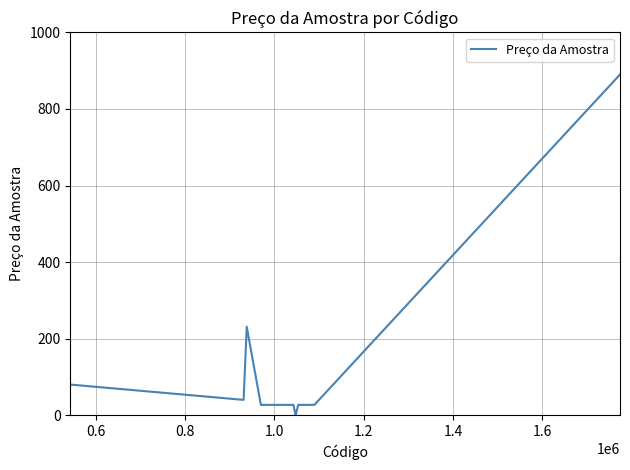

What is the difference between the maximum and minimum values?

890